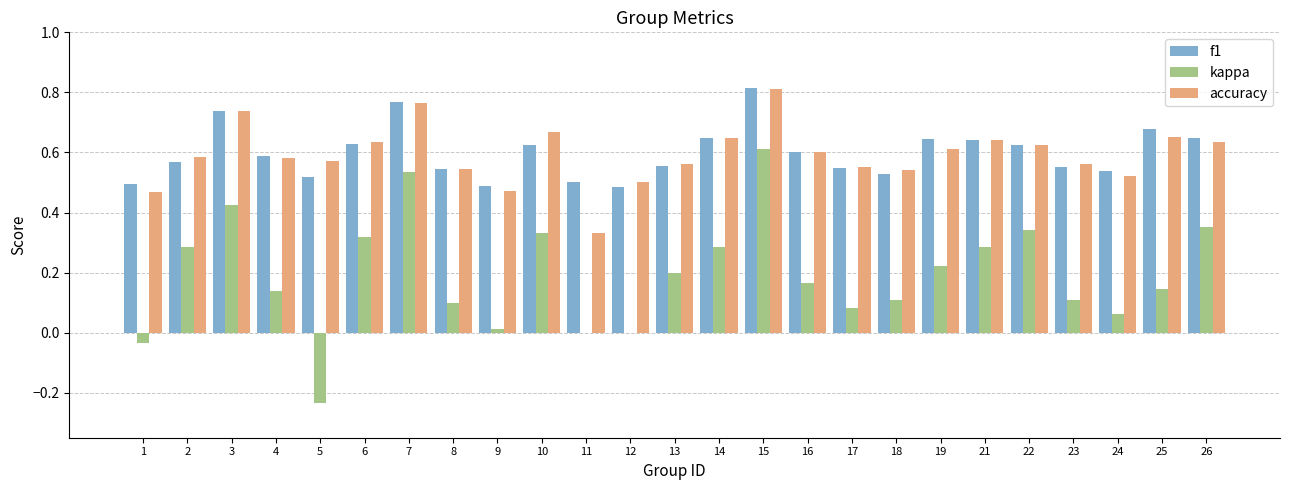

What is the total value across all series at 3?

1.9